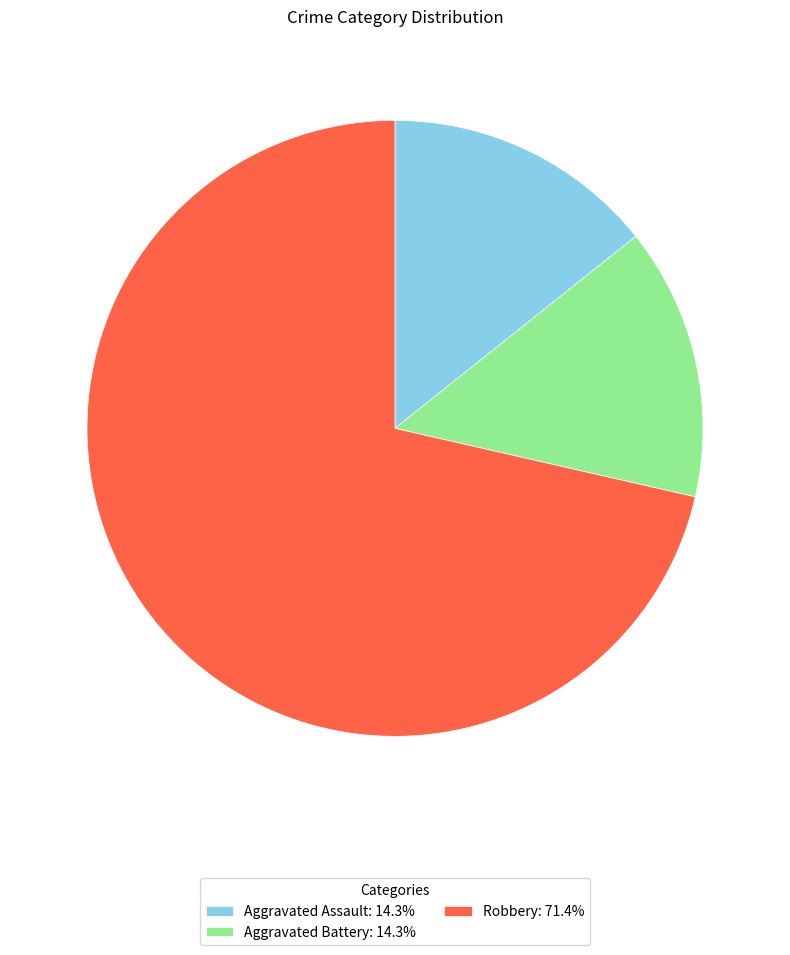

Do Aggravated Assault: 14.3% and Aggravated Battery: 14.3% together represent more than half of the pie?

No